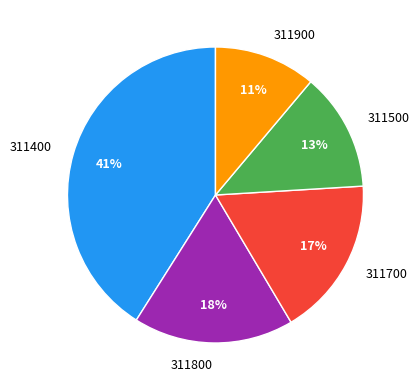

To the nearest percent, what is the difference between the 311700 and 311900 slice percentages?

6%